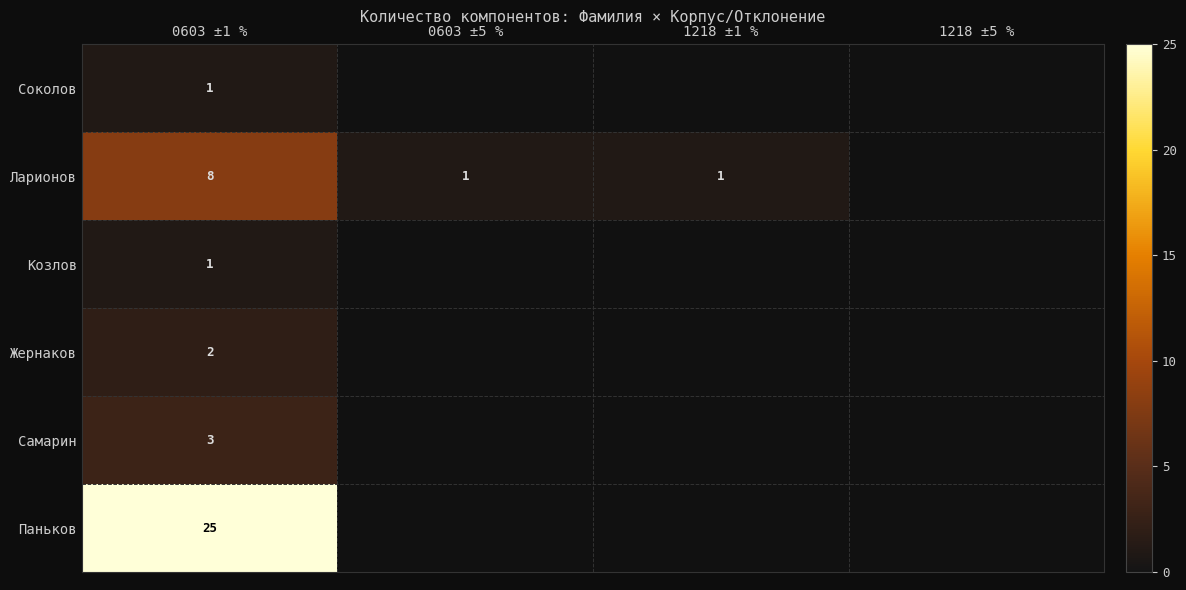

The value of Ларионов at 0603 ±1 % is 2. True or false?

False